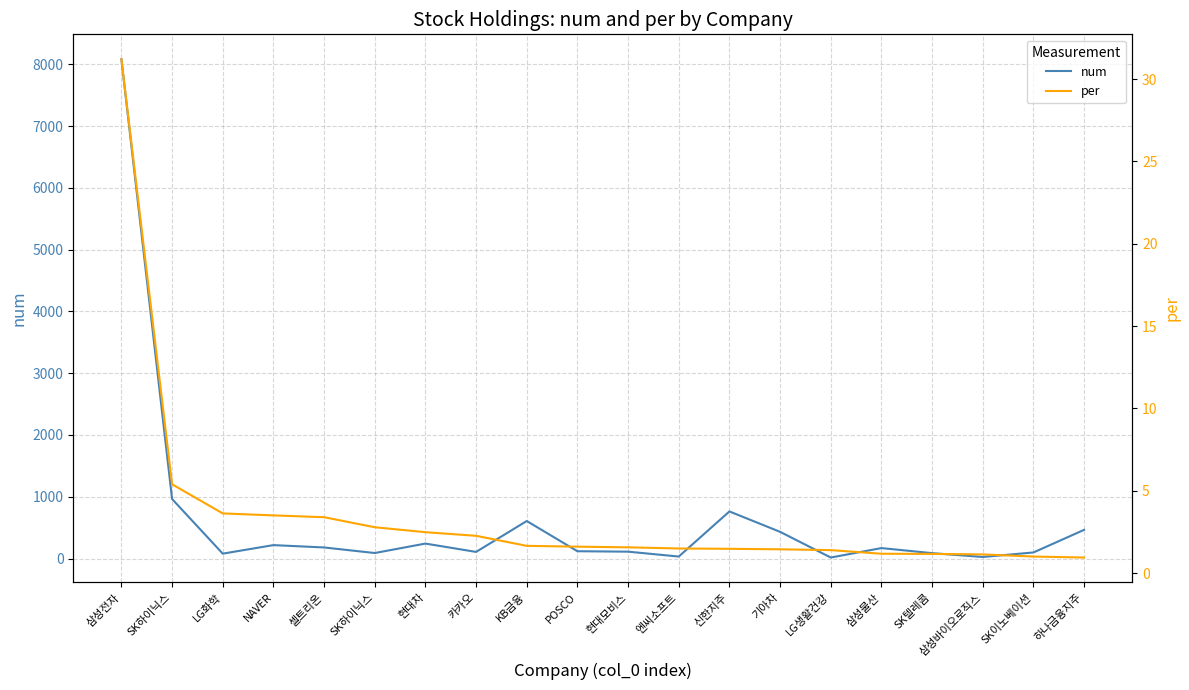

Is this an area chart (filled region under the line)?

No